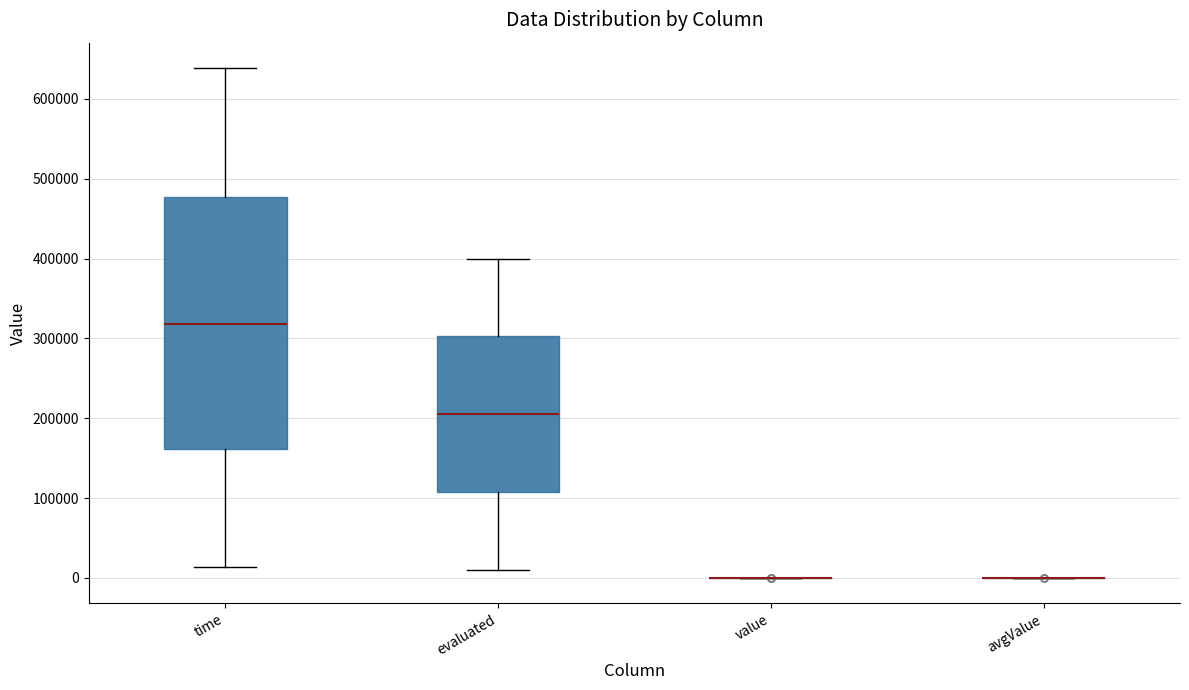

Reading left to right, read every box against the y-axis: the position of its median line, the range the box covers, and the ends of its whiskers. The values are not printed on the chart, so give them approximately, as read against the axis.

time: median 320000, box 160000 to 480000, whiskers 10000 to 640000
evaluated: median 210000, box 110000 to 300000, whiskers 10000 to 400000
value: box collapsed to a line at 0, whiskers 0 to 0
avgValue: box collapsed to a line at 0, whiskers 0 to 0